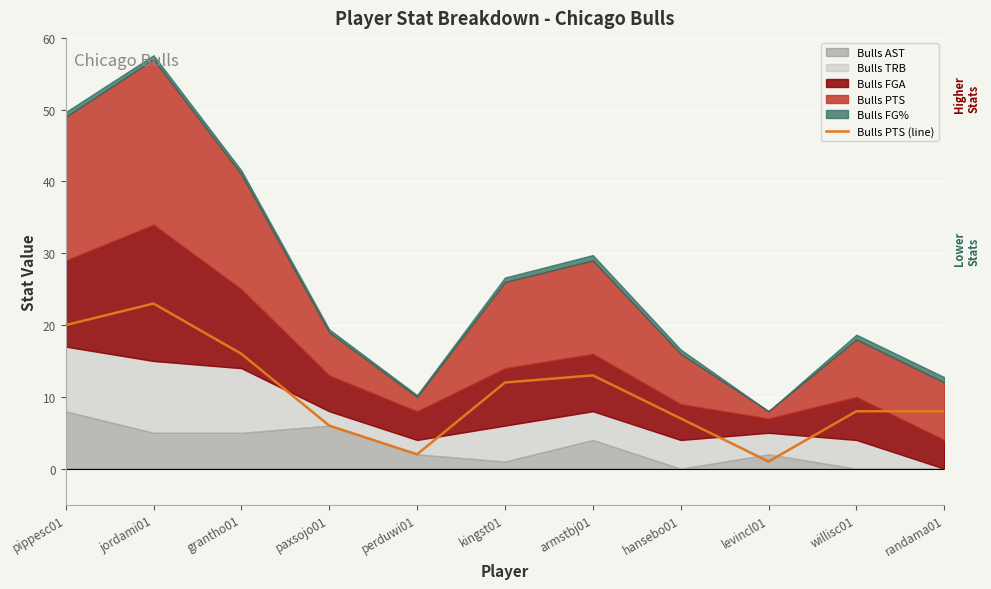

Count the number of values greater than 8.

5